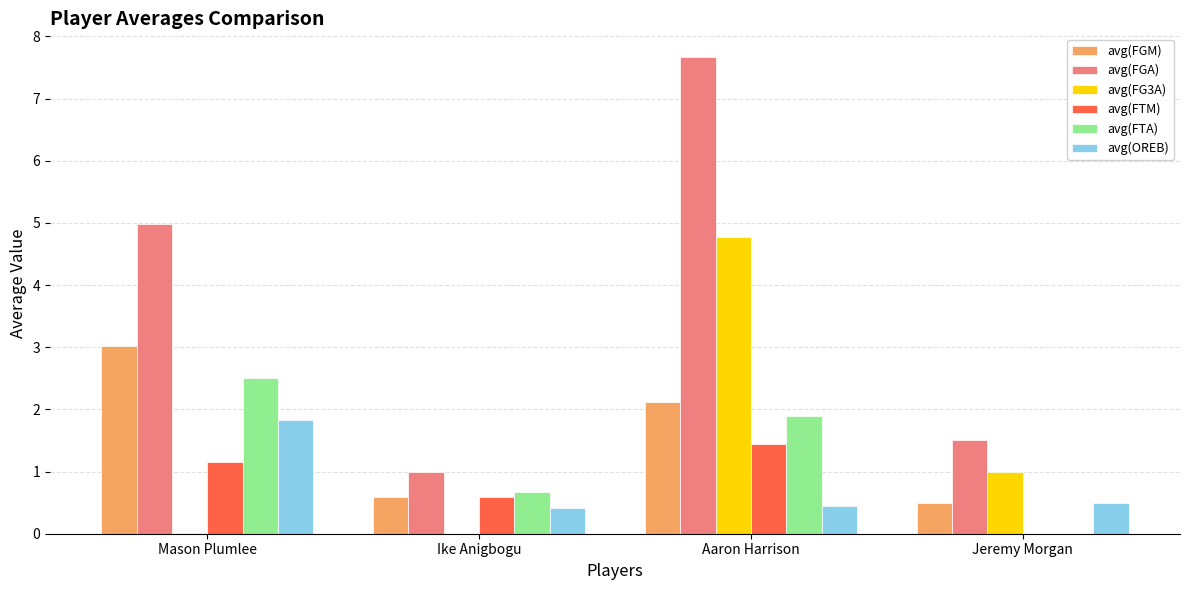

How many values in the avg(FTA) series exceed 1?

2